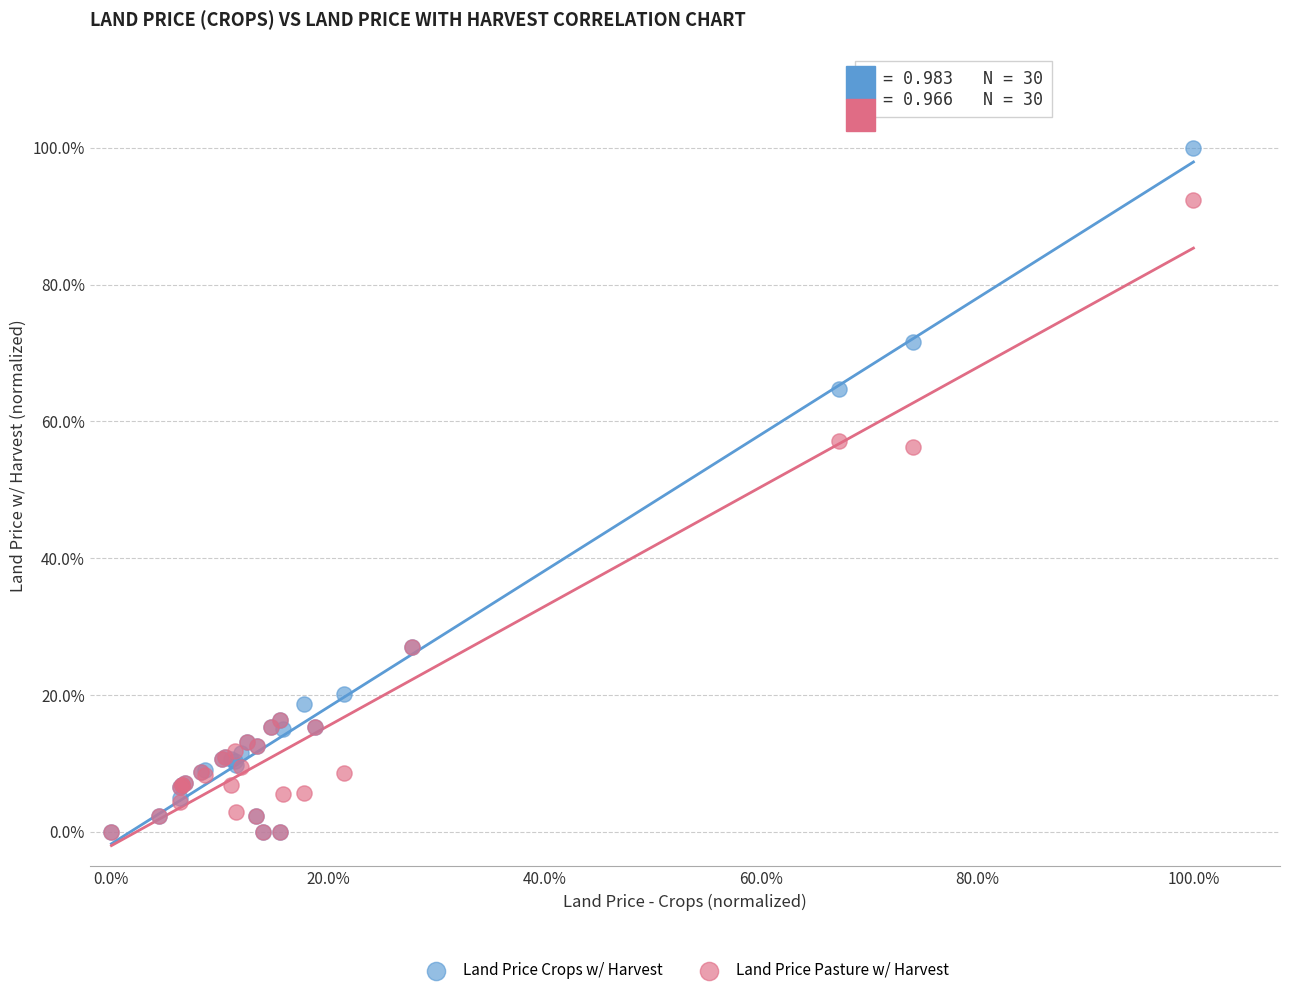

Which series contains the highest Y value?

Land Price Crops w/ Harvest